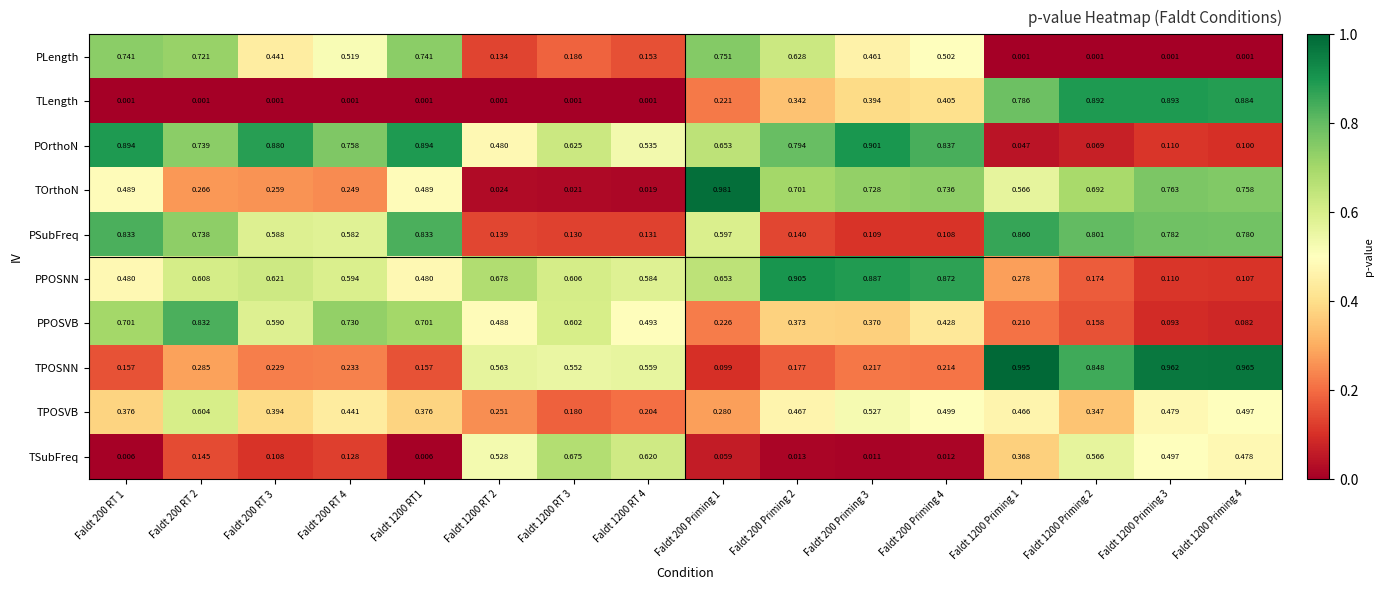

Is the value of PLength at Faldt 1200 RT 2 greater than the value of PSubFreq at Faldt 1200 Priming 4?

No